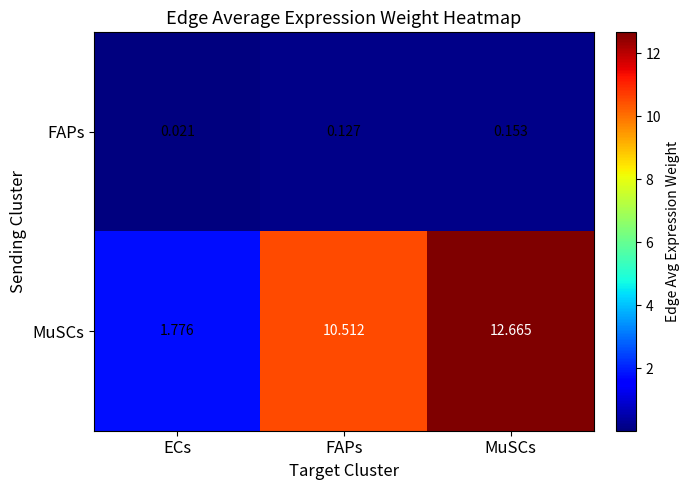

Which category has the lowest value across all series?

ECs